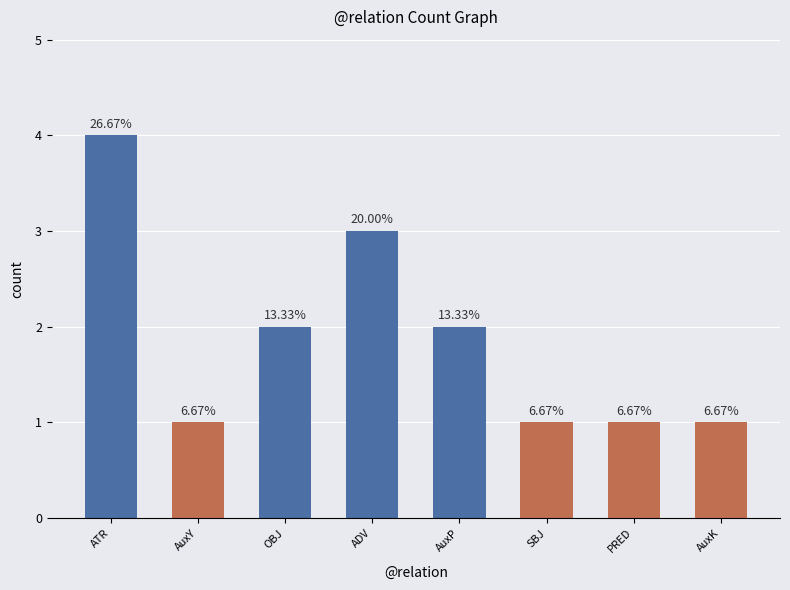

Reading left to right, list all the values displayed in this chart.

ATR=4	AuxY=1	OBJ=2	ADV=3	AuxP=2	SBJ=1	PRED=1	AuxK=1